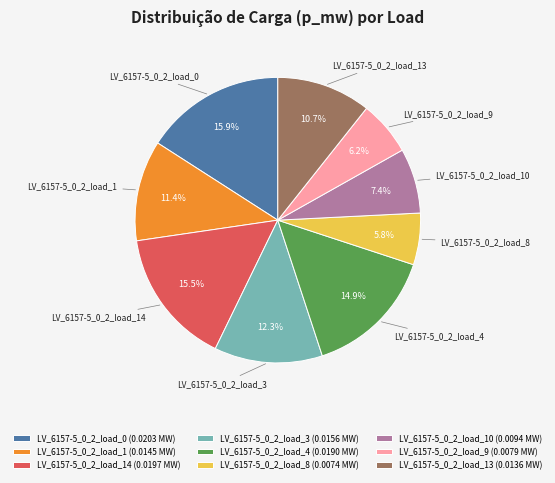

Count the number of slices in the pie.

9